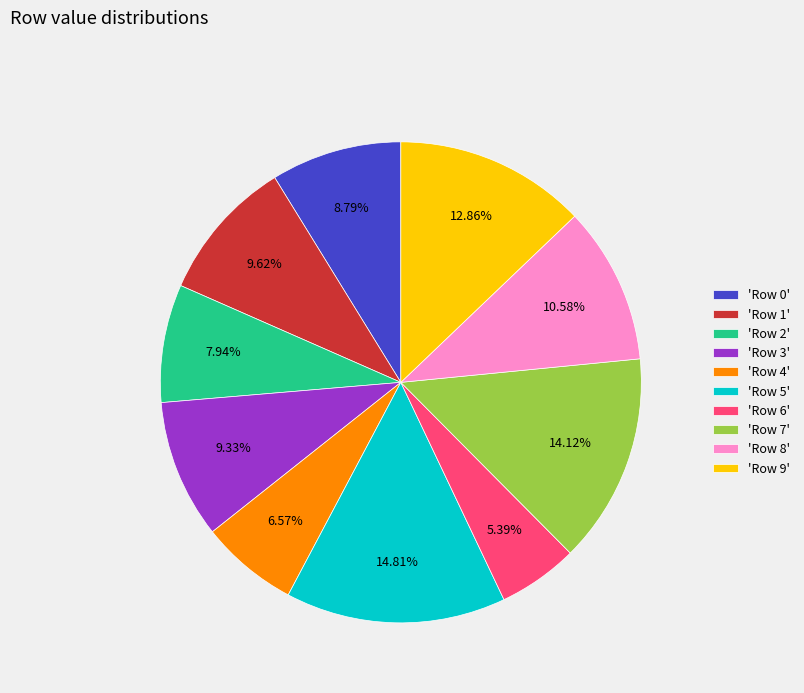

Is the sum of 'Row 4' and 'Row 2' greater than half?

No